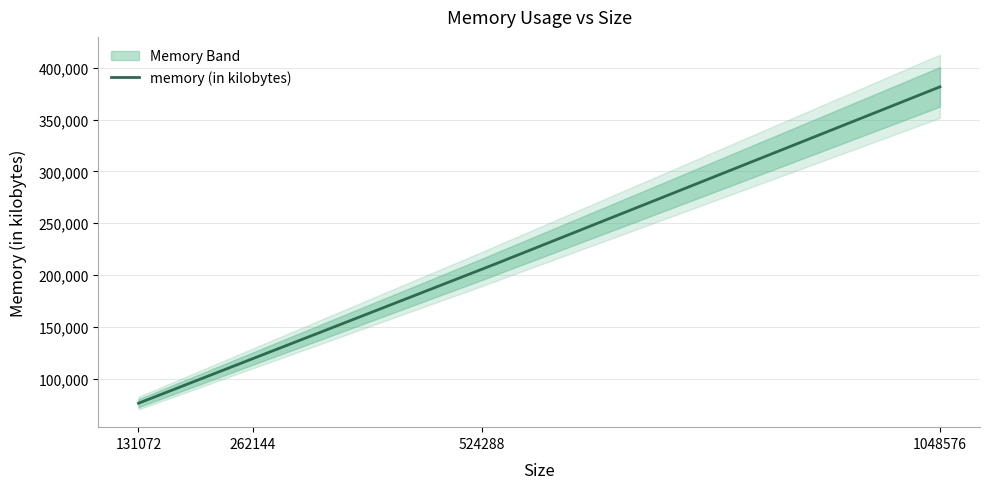

Rank the categories by value from lowest to highest.

131072, 262144, 524288, 1048576